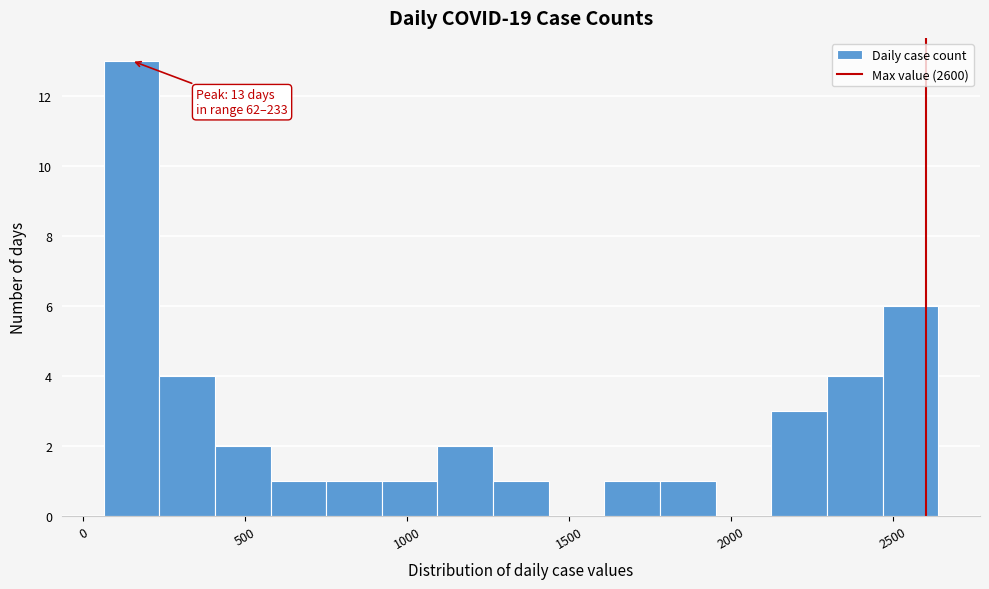

Read against the x-axis, roughly where is the centre of the tallest bar?

150